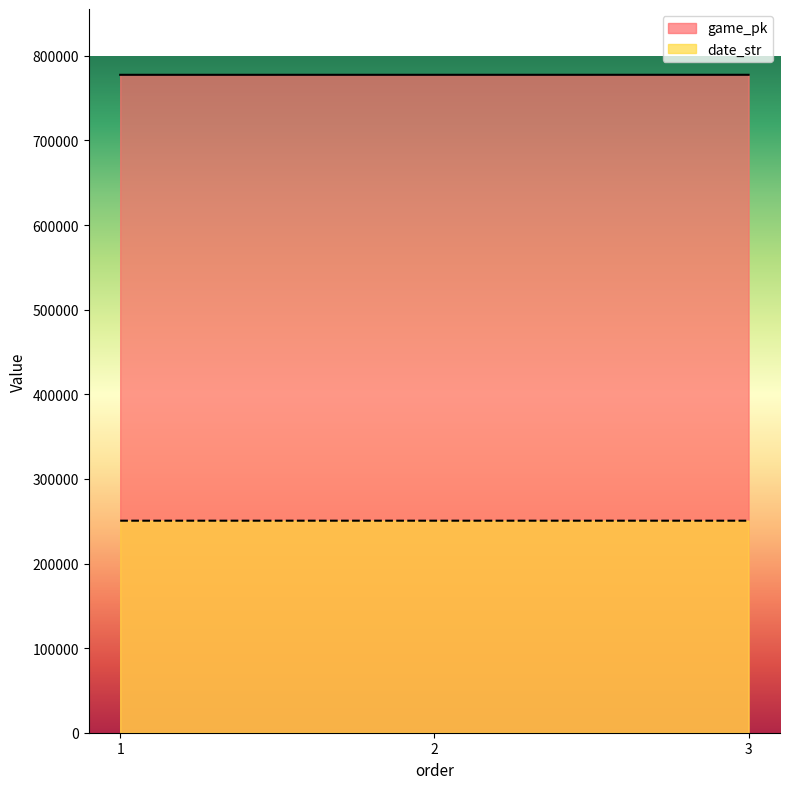

True or false: game_pk has a value of 395945 at 3.

False